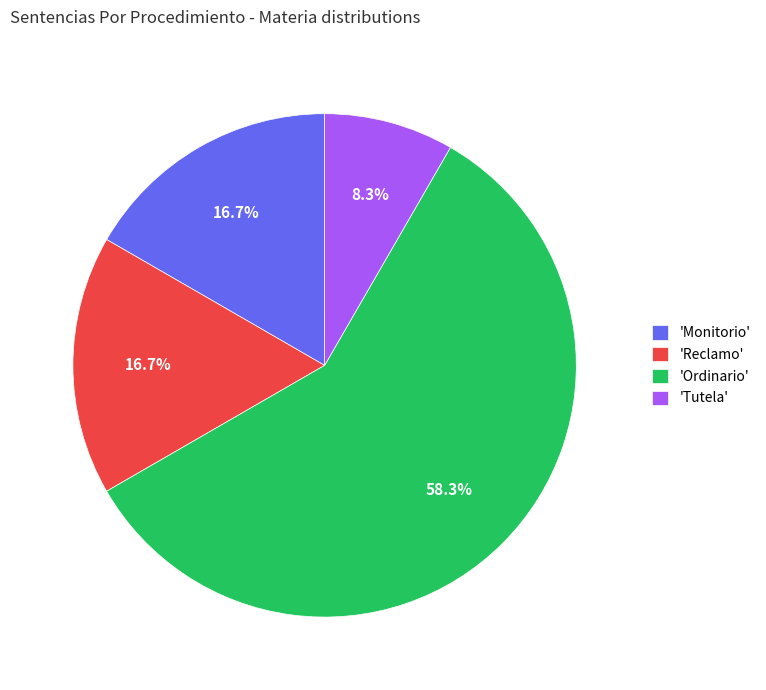

Combined, do 'Monitorio' and 'Ordinario' account for over 50%?

Yes